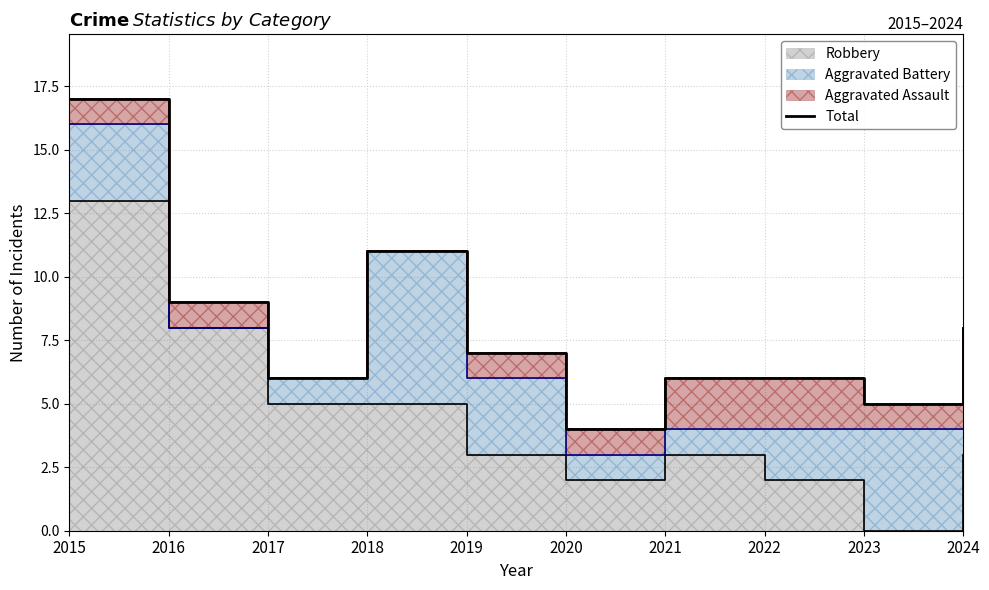

What is the average value?

8